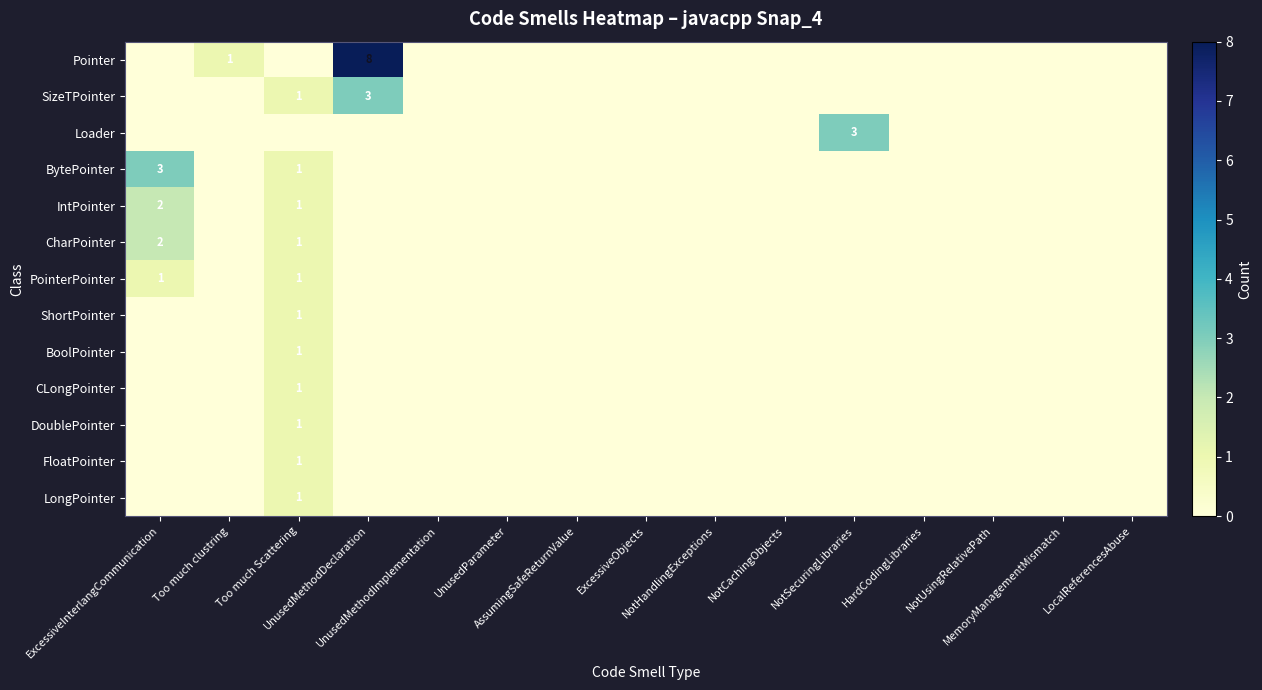

What is the sum of all IntPointer values?

3